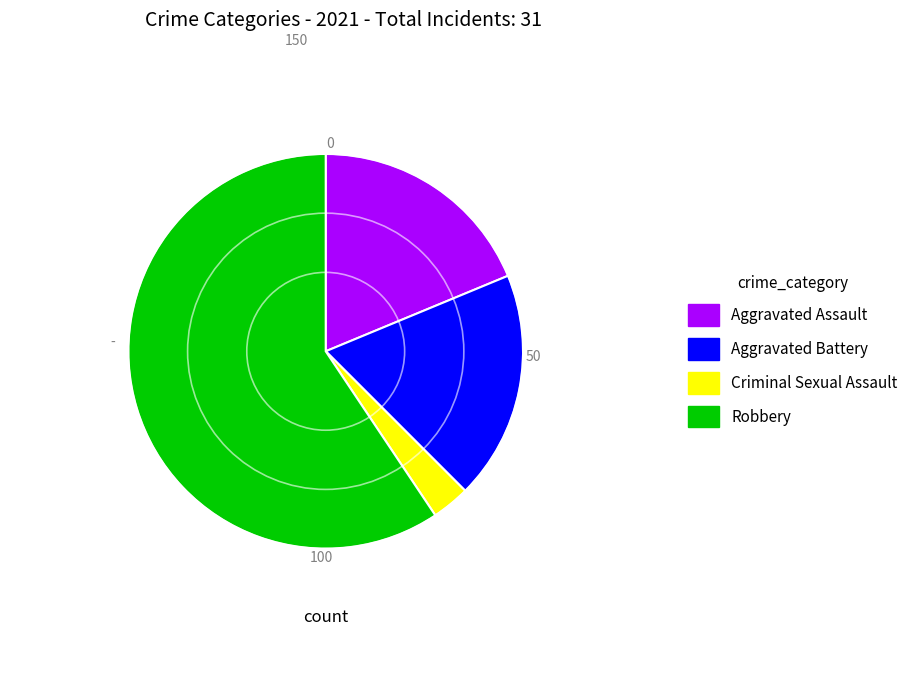

True or false: Criminal Sexual Assault accounts for 9% of the total.

False